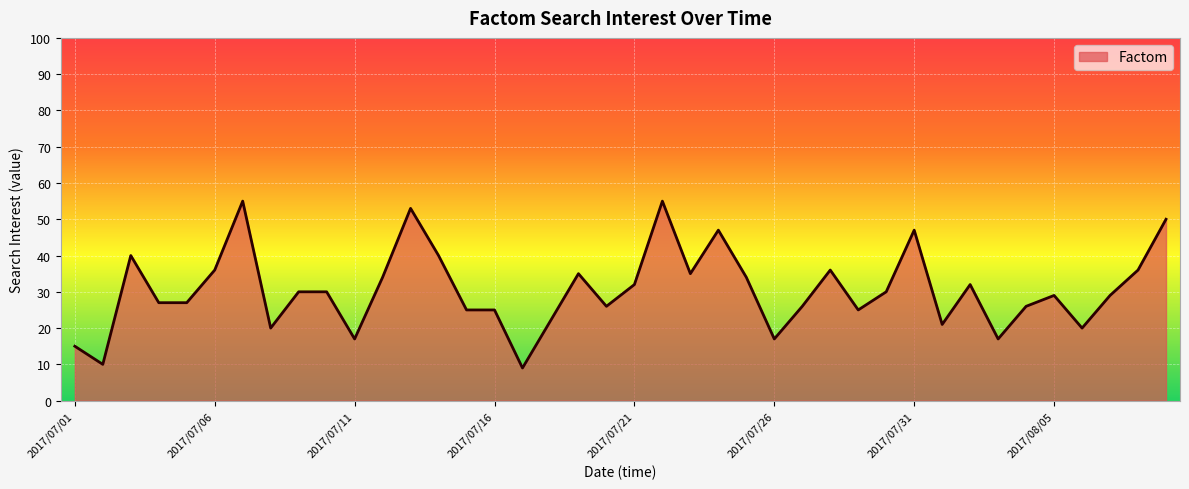

How many lines are shown in the chart?

1